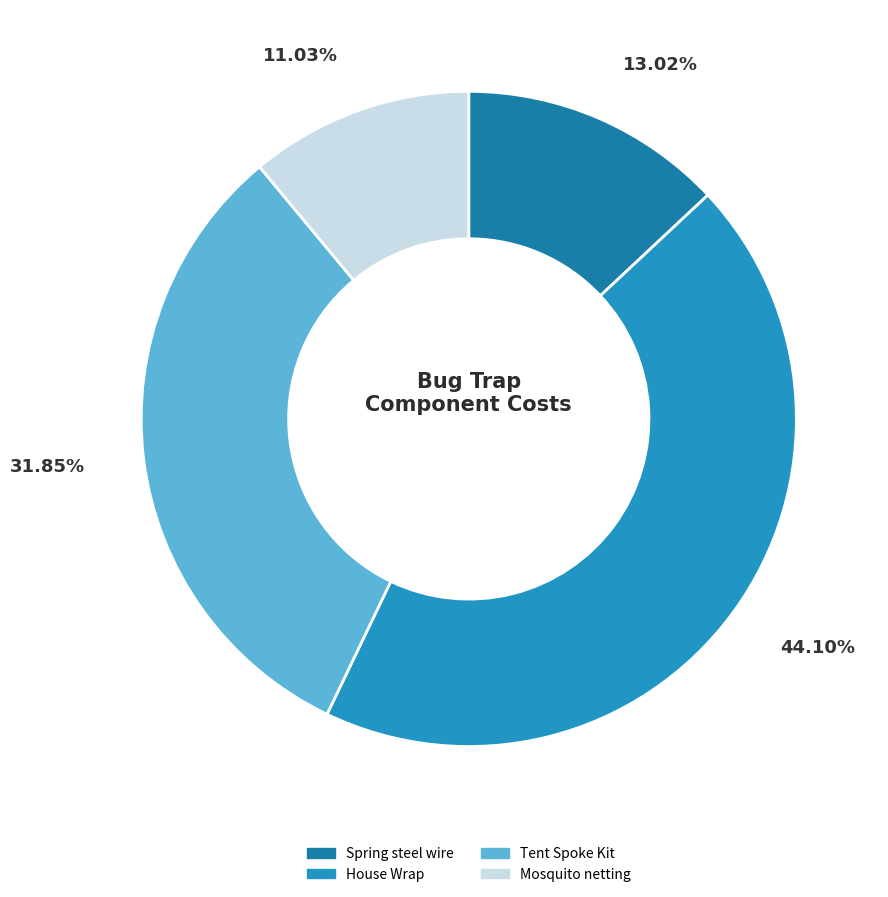

Between Mosquito netting and Spring steel wire, which is larger?

Spring steel wire